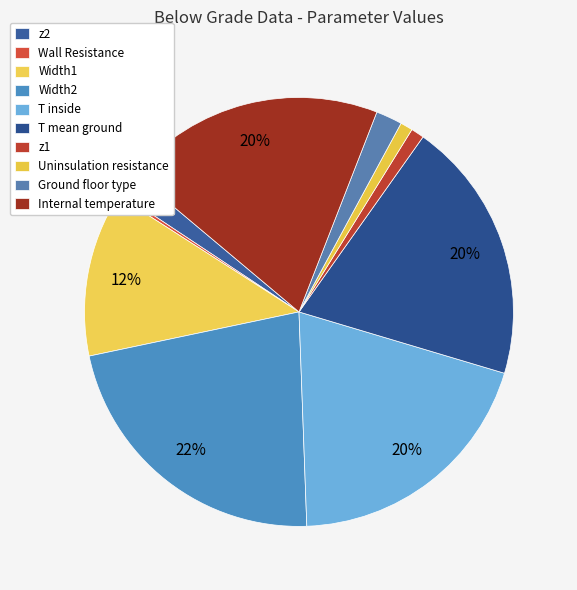

To the nearest percent, what is the difference between the Width2 and z2 slice percentages?

20%